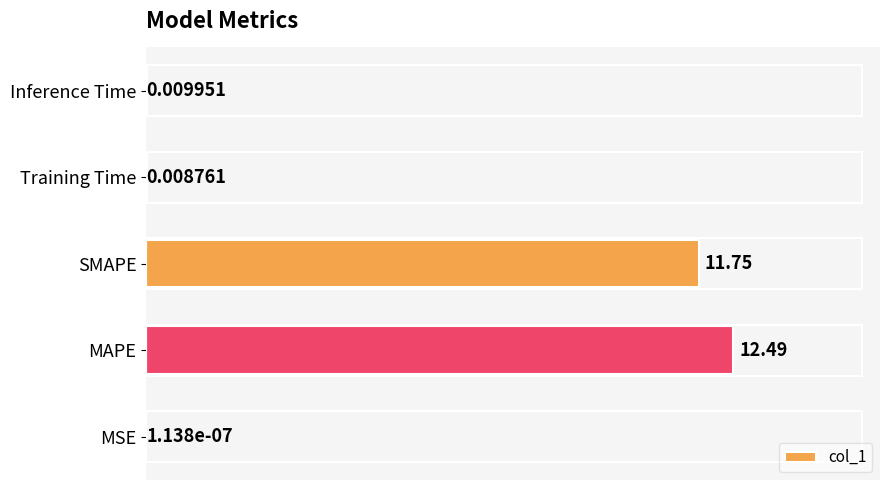

What is the change in value from MSE to MAPE?

+12.5